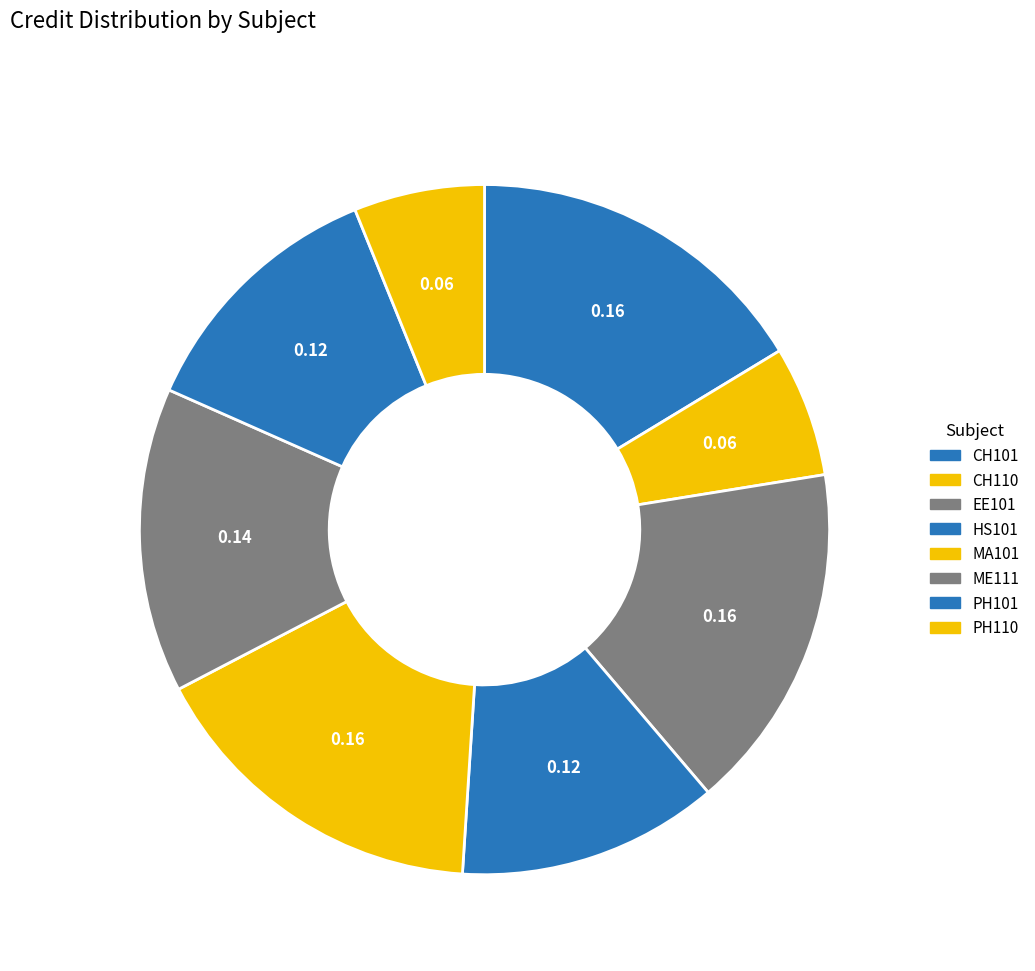

To the nearest percent, what is the difference between the CH110 and HS101 slice percentages?

6%